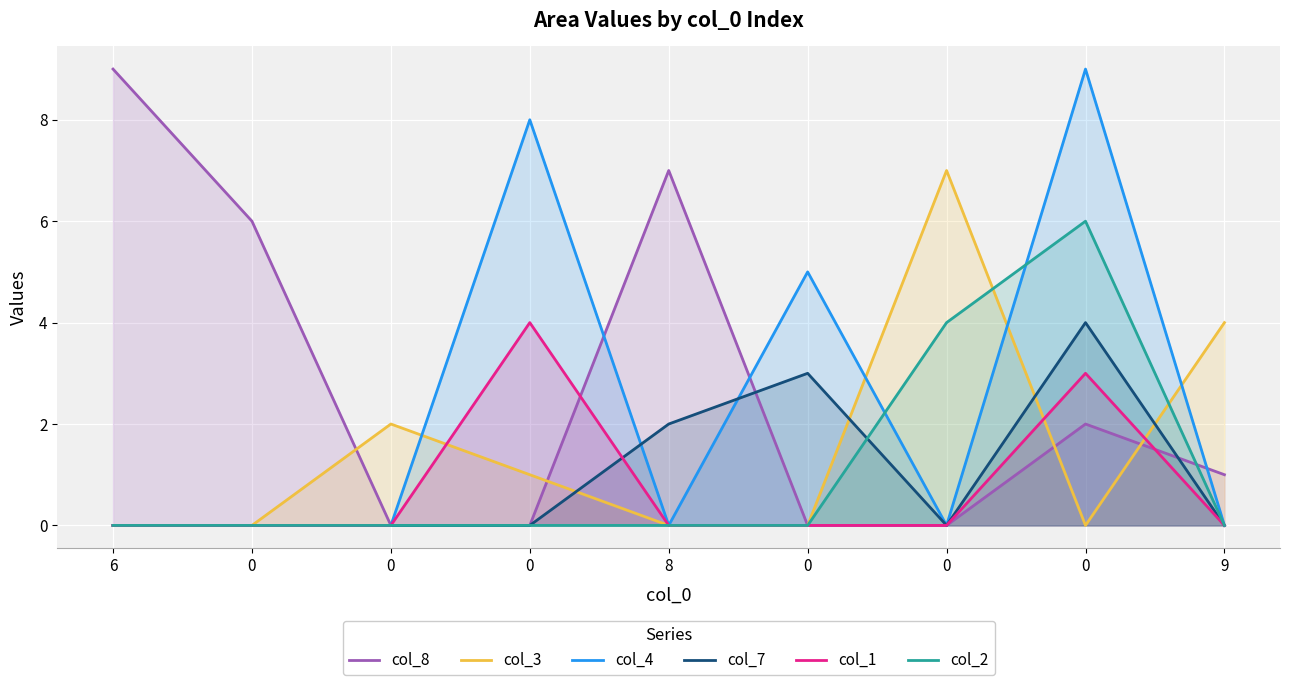

The col_7 series shows 2 at 6. True or false?

False